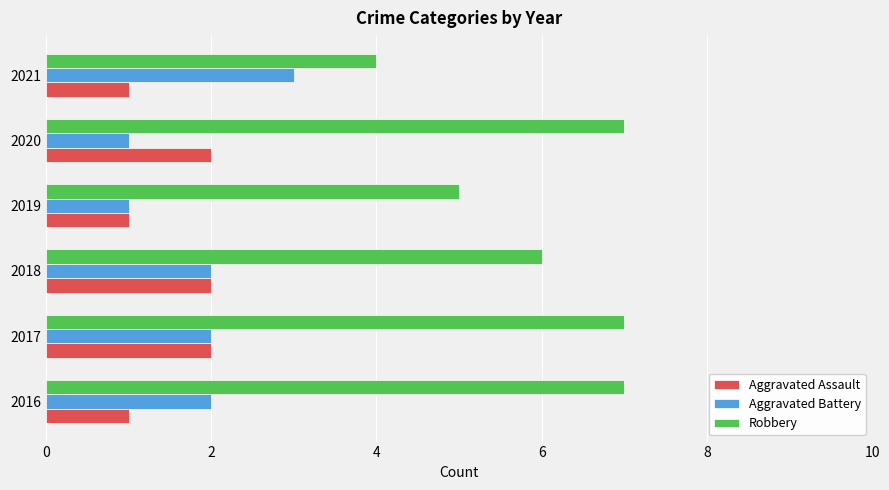

Is it true that Aggravated Assault equals 2 at 2017?

True